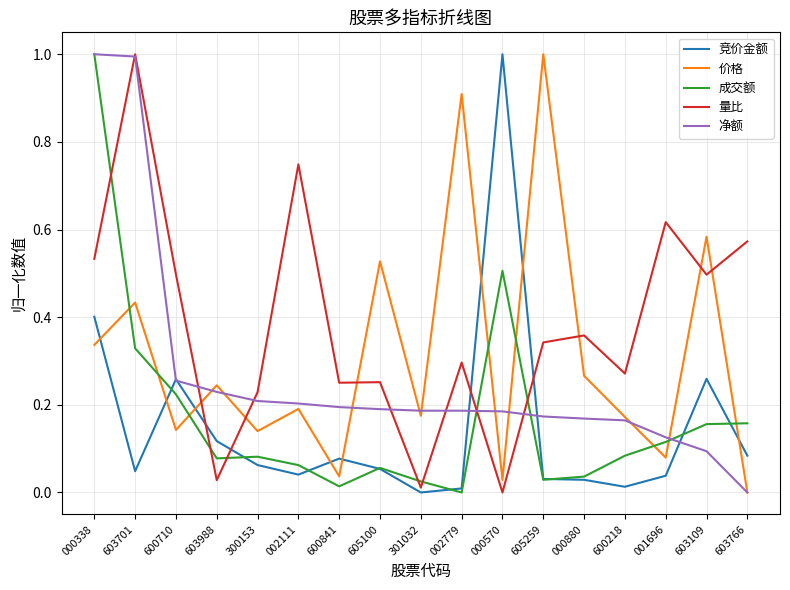

After their last crossing, which series has the higher values: 价格 or 竞价金额?

竞价金额